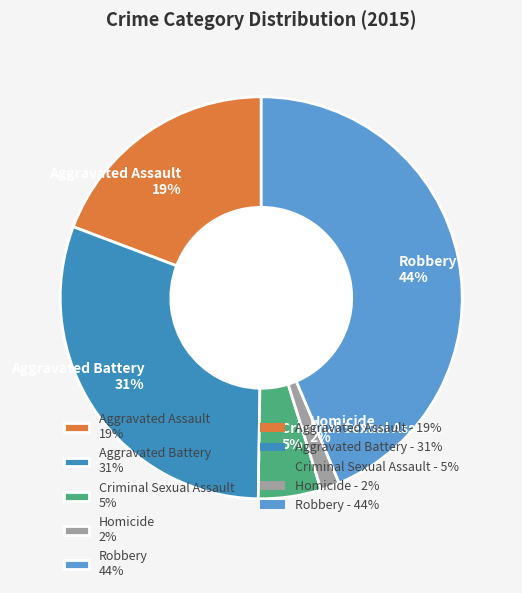

The Aggravated Battery 31% slice represents 39% of the pie. True or false?

False